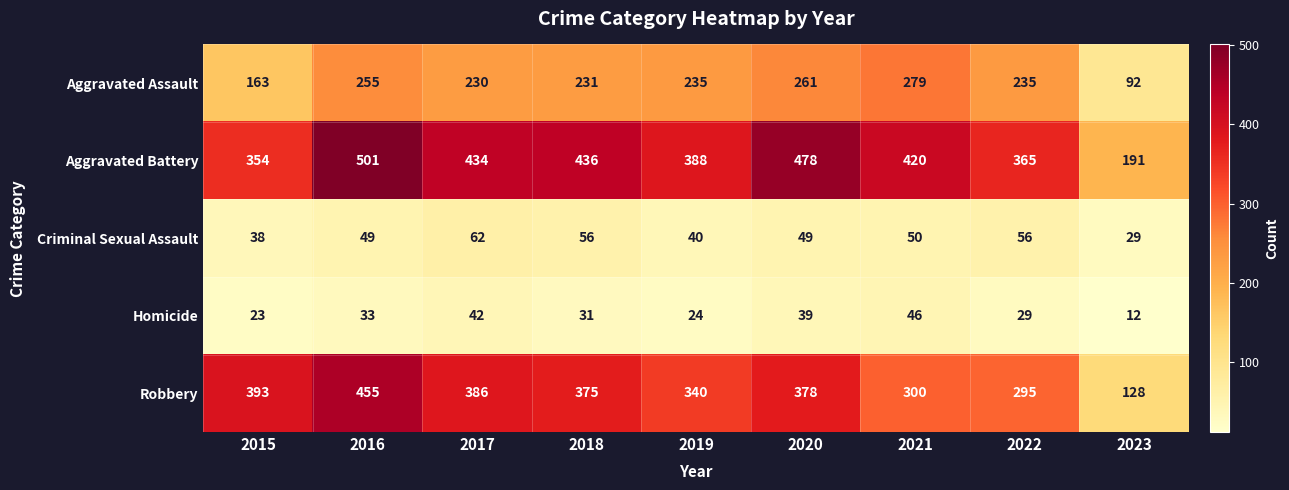

What is the difference between the Robbery values at 2022 and 2019?

45